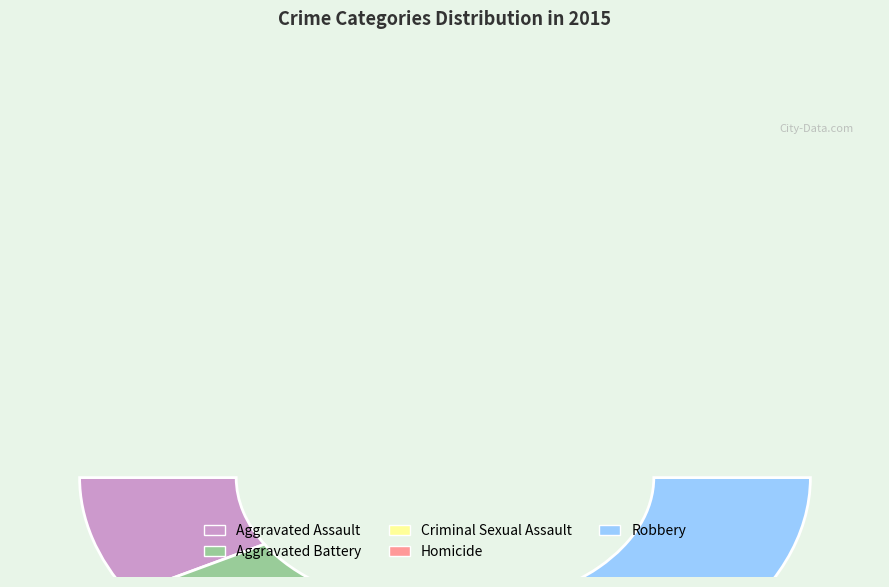

Between Robbery and Aggravated Battery, which is larger?

Robbery